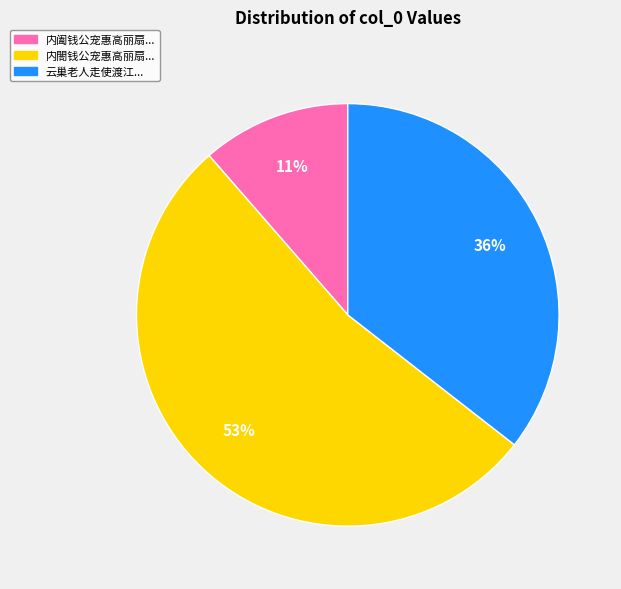

How many slices are in this pie chart?

3